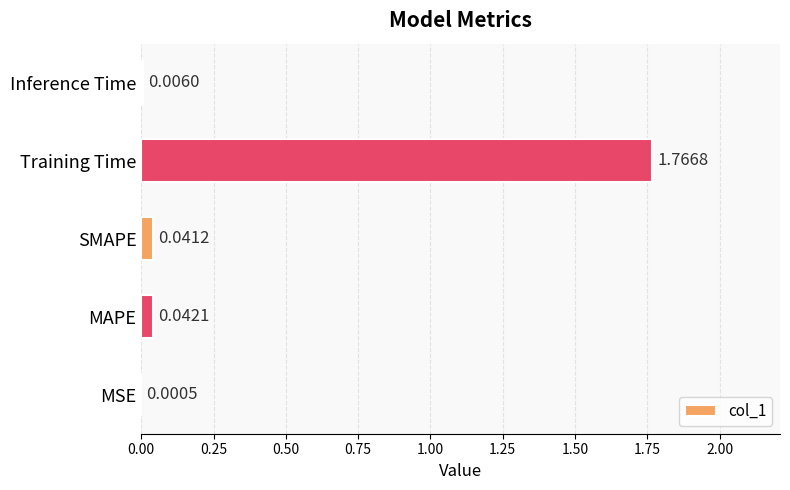

What is the change in value from MAPE to Training Time?

+1.7